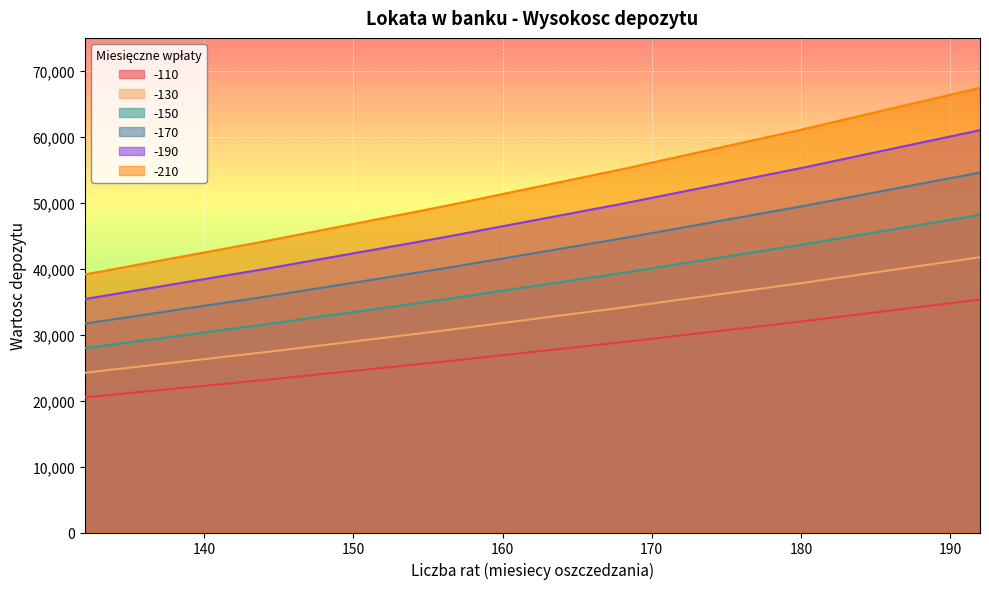

What value does the -150 series have at 192?

48163.7